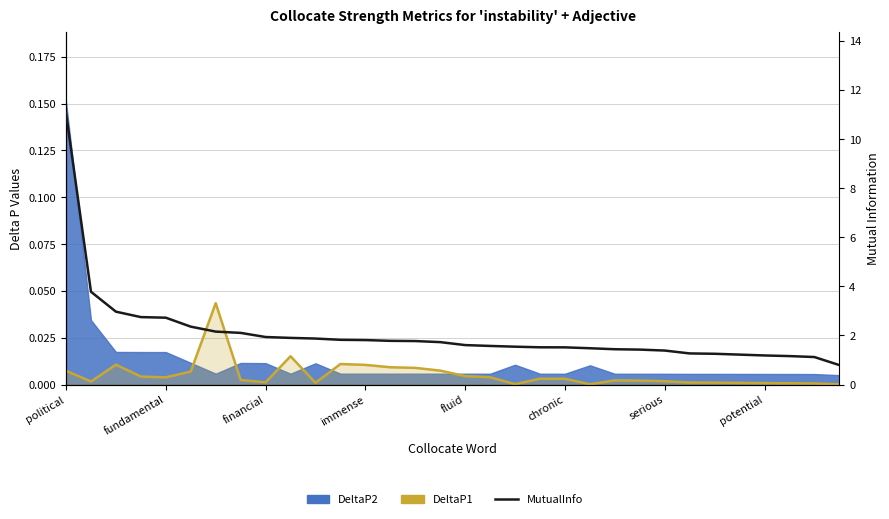

What position from the left is immense?

13